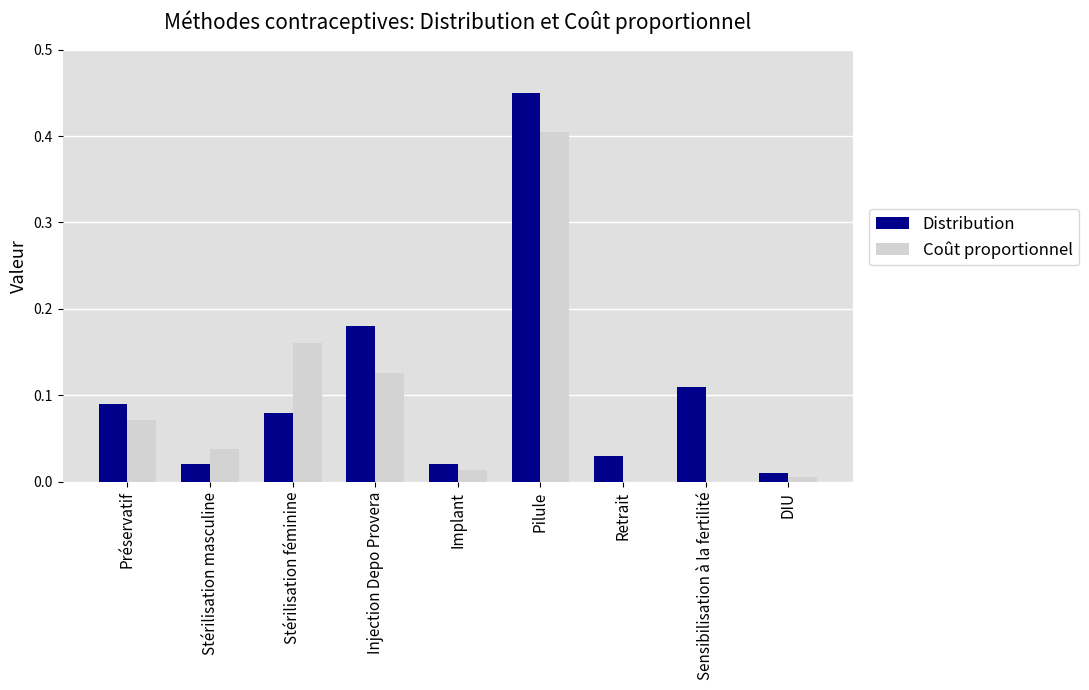

The value of Coût proportionnel at Retrait is 0.0. True or false?

True